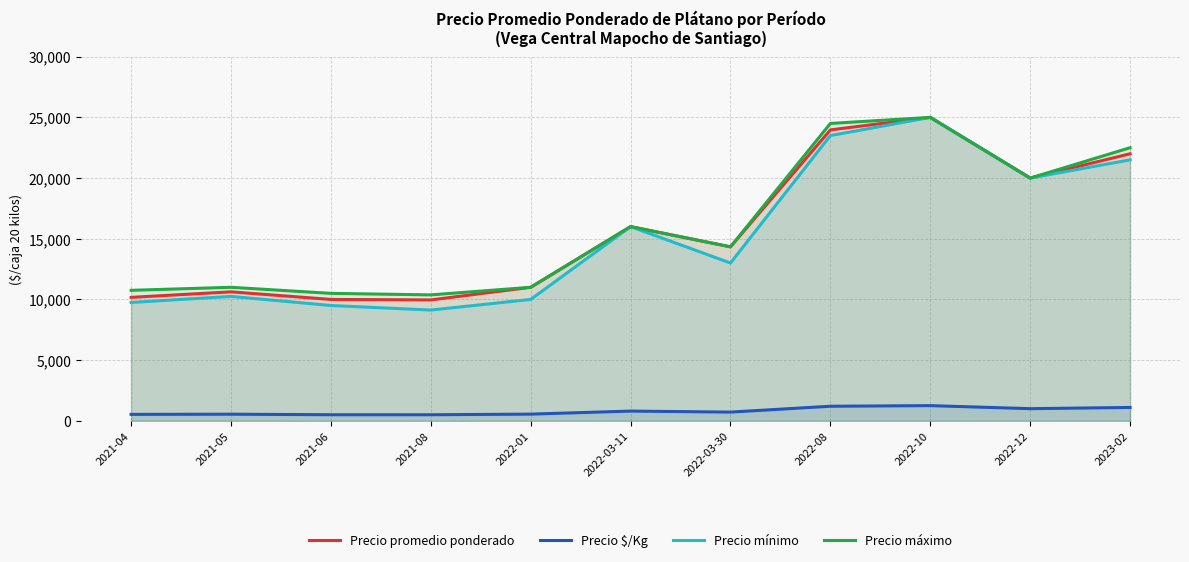

True or false: Precio promedio ponderado and Precio mínimo cross at least once.

False